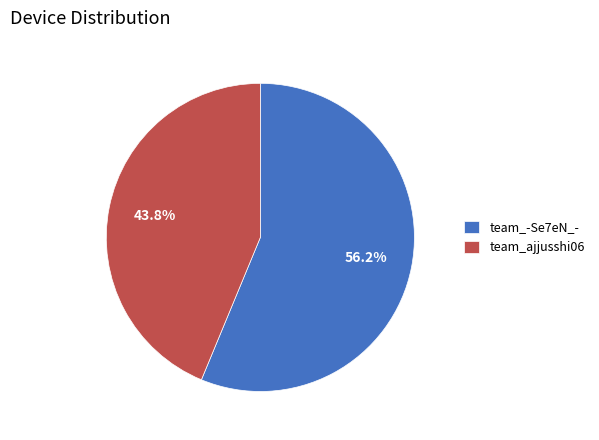

What is the total percentage of team_-Se7eN_- and team_ajjusshi06?

100.0%